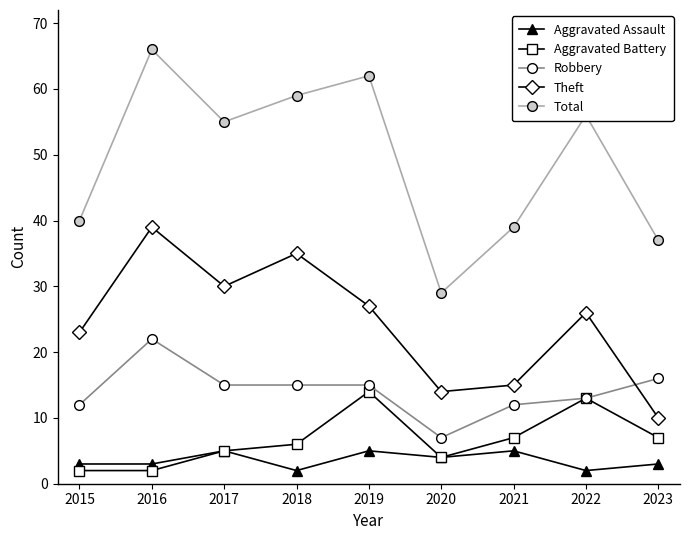

What is the difference between the maximum and second lowest values in the Total series?

29